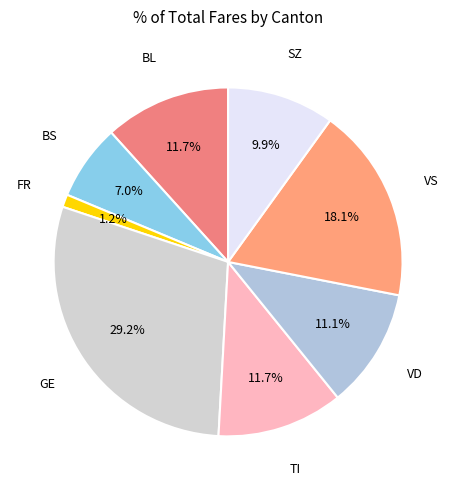

What is the largest slice in the pie chart?

GE